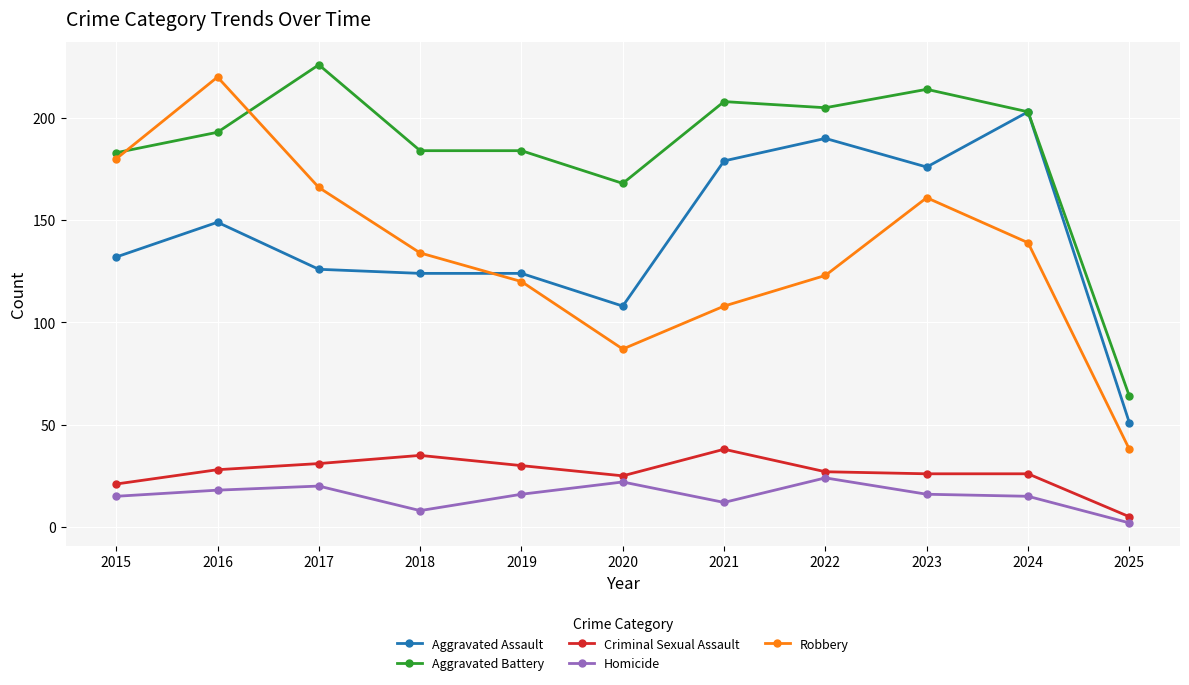

What is the sum of the Aggravated Battery values at 2022 and 2019?

389